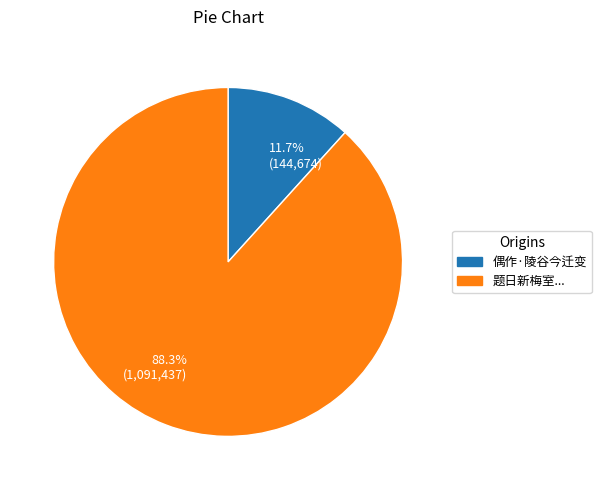

Approximately how many times larger is the value at 88.3% (1,091,437) compared to 11.7% (144,674)?

7.5